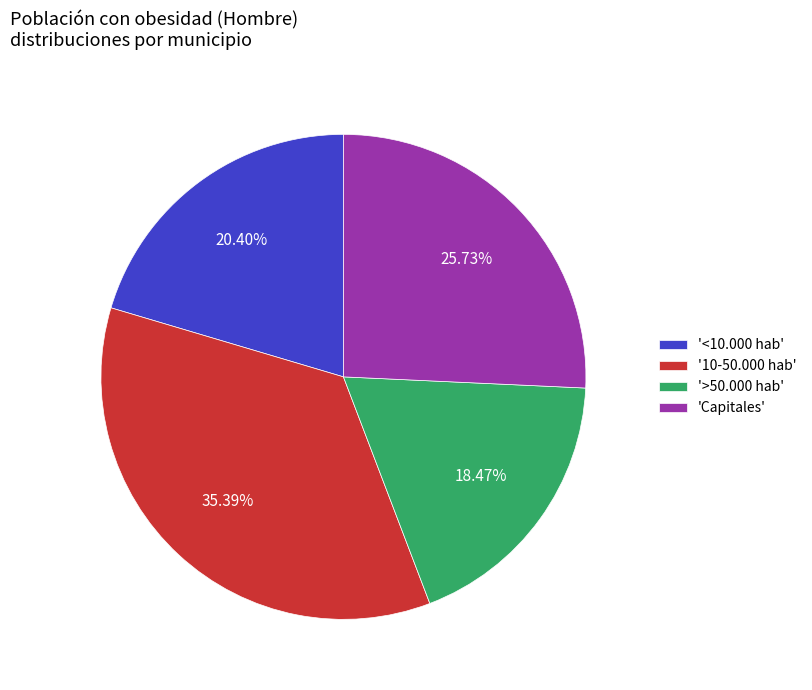

Rank the categories by value from lowest to highest.

'>50.000 hab', '<10.000 hab', 'Capitales', '10-50.000 hab'